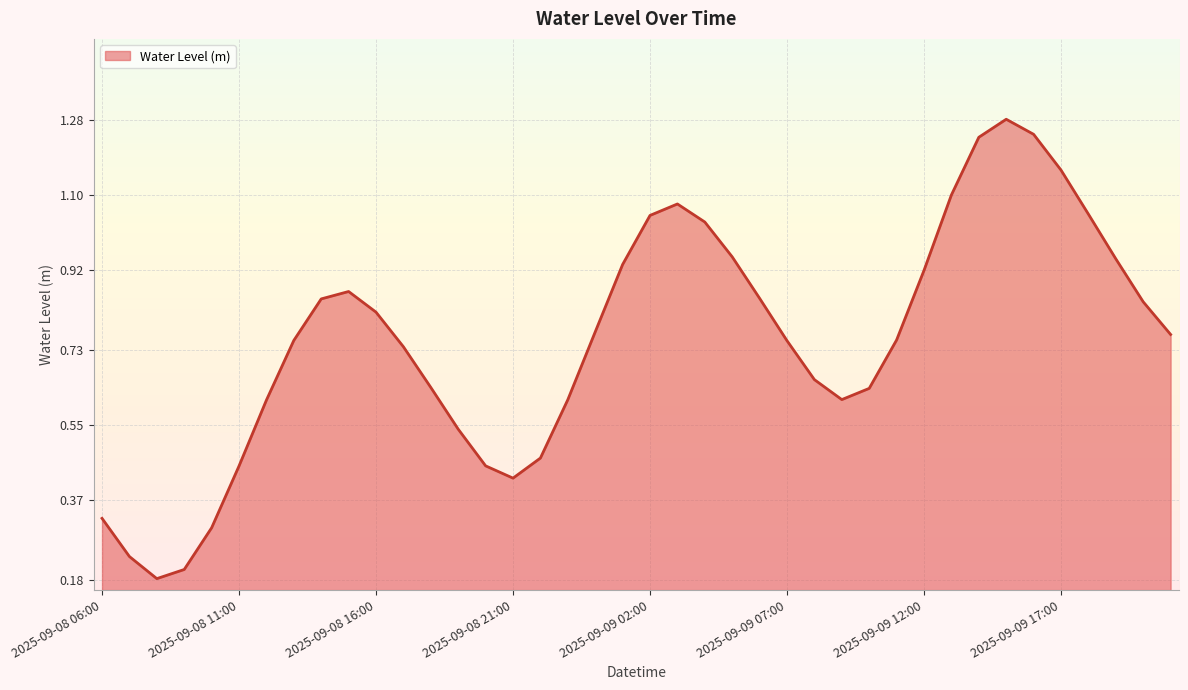

Rank the categories by value from highest to lowest.

2025-09-09 15:00, 2025-09-09 16:00, 2025-09-09 14:00, 2025-09-09 17:00, 2025-09-09 13:00, 2025-09-09 03:00, 2025-09-09 18:00, 2025-09-09 02:00, 2025-09-09 04:00, 2025-09-09 05:00, 2025-09-09 19:00, 2025-09-09 01:00, 2025-09-09 12:00, 2025-09-08 15:00, 2025-09-09 06:00, 2025-09-08 14:00, 2025-09-09 20:00, 2025-09-08 16:00, 2025-09-09 00:00, 2025-09-09 21:00, 2025-09-09 11:00, 2025-09-08 13:00, 2025-09-09 07:00, 2025-09-08 17:00, 2025-09-09 08:00, 2025-09-08 18:00, 2025-09-09 10:00, 2025-09-09 09:00, 2025-09-08 23:00, 2025-09-08 12:00, 2025-09-08 19:00, 2025-09-08 22:00, 2025-09-08 20:00, 2025-09-08 11:00, 2025-09-08 21:00, 2025-09-08 06:00, 2025-09-08 10:00, 2025-09-08 07:00, 2025-09-08 09:00, 2025-09-08 08:00